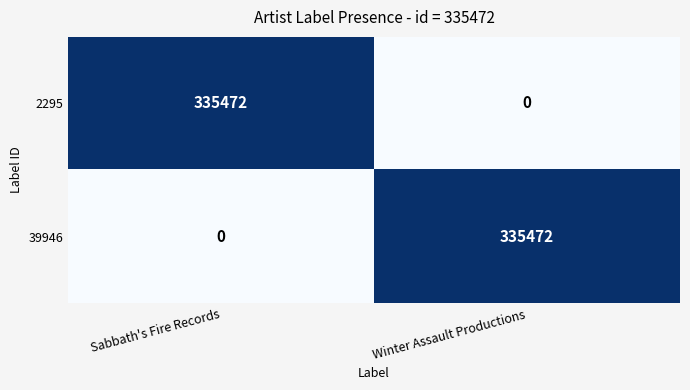

What is the sum of the 39946 values at Sabbath's Fire Records and Winter Assault Productions?

335472